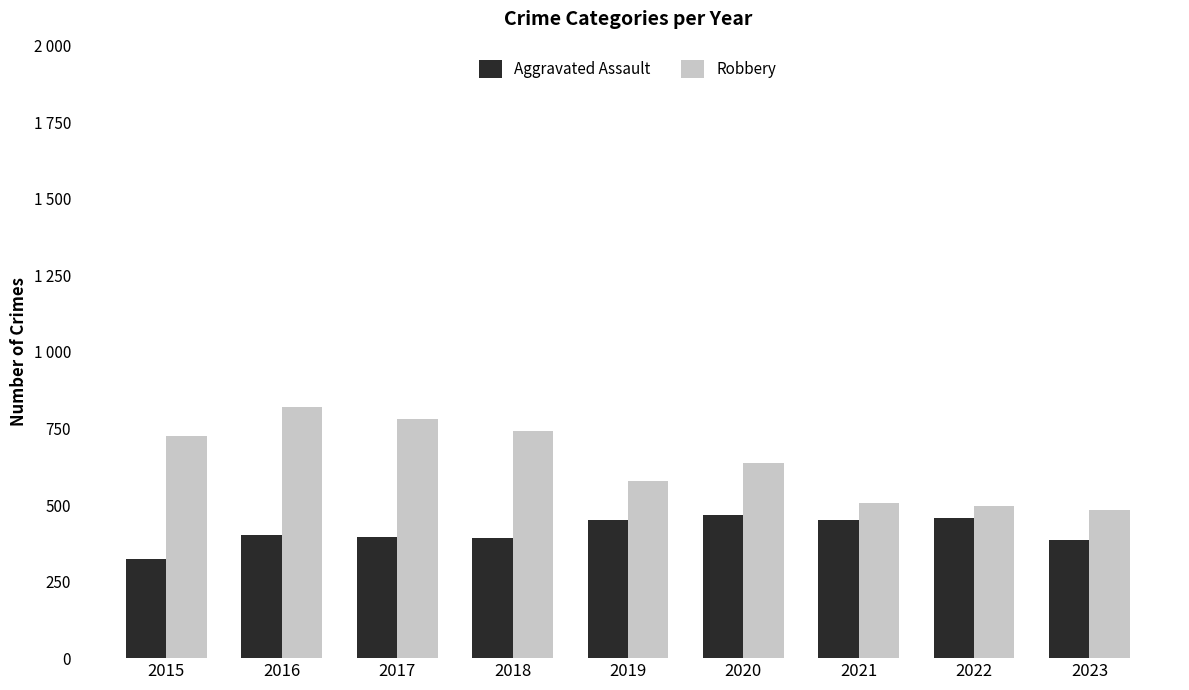

Does the chart contain any negative values?

No